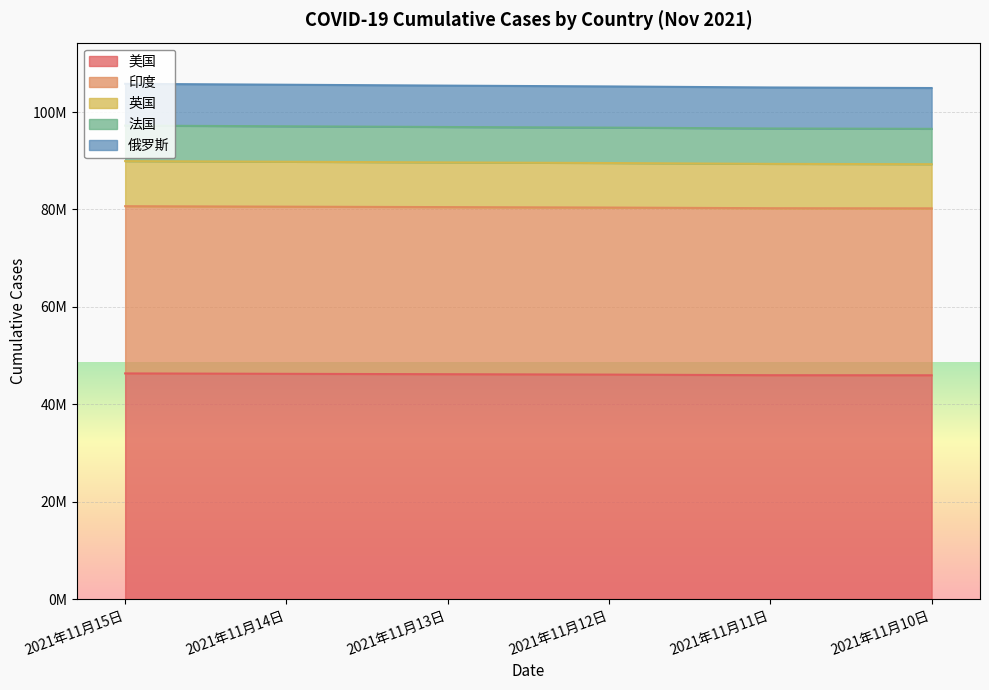

At which category does the chart reach its peak across all series?

2021年11月15日